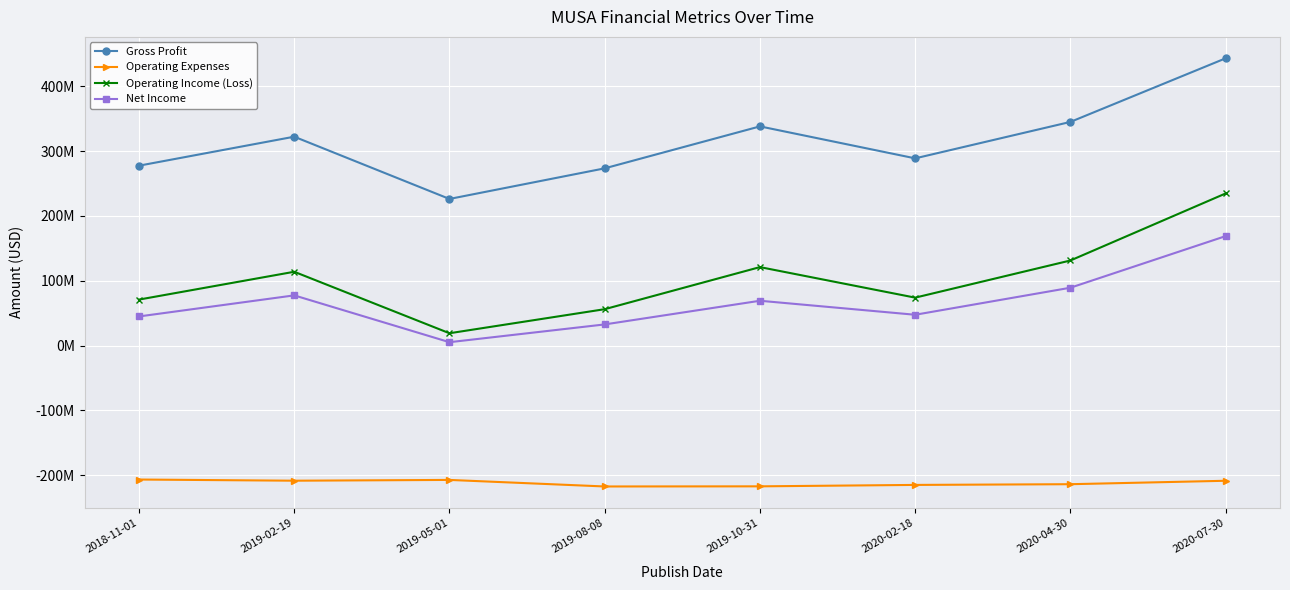

What are all the series names shown in the legend?

Gross Profit, Operating Expenses, Operating Income (Loss), Net Income